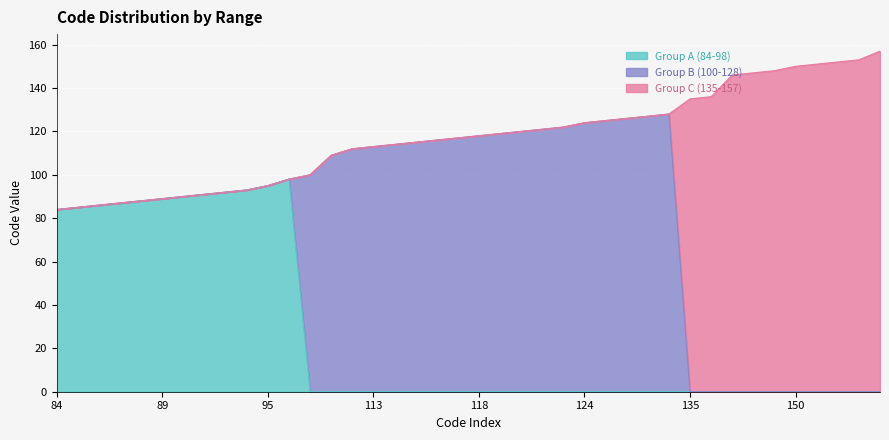

Reading right to left, list all the values displayed in this chart.

Group A (84-98): 0	0	0	0	0	0	0	0	0	0	0	0	0	0	0	0	0	0	0	0	0	0	0	0	0	0	0	0	98	95	93	92	91	90	89	88	87	86	85	84
Group B (100-128): 0	0	0	0	0	0	0	0	0	0	128	127	126	125	124	122	121	120	119	118	117	116	115	114	113	112	109	100	0	0	0	0	0	0	0	0	0	0	0	0
Group C (135-157): 157	153	152	151	150	148	147	146	136	135	0	0	0	0	0	0	0	0	0	0	0	0	0	0	0	0	0	0	0	0	0	0	0	0	0	0	0	0	0	0